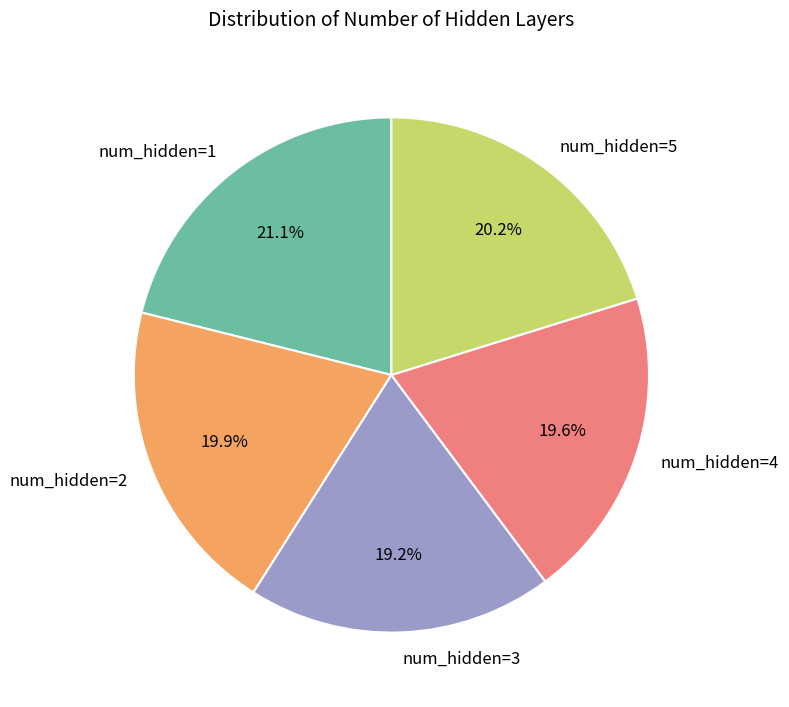

Is the sum of num_hidden=5 and num_hidden=4 greater than half?

No